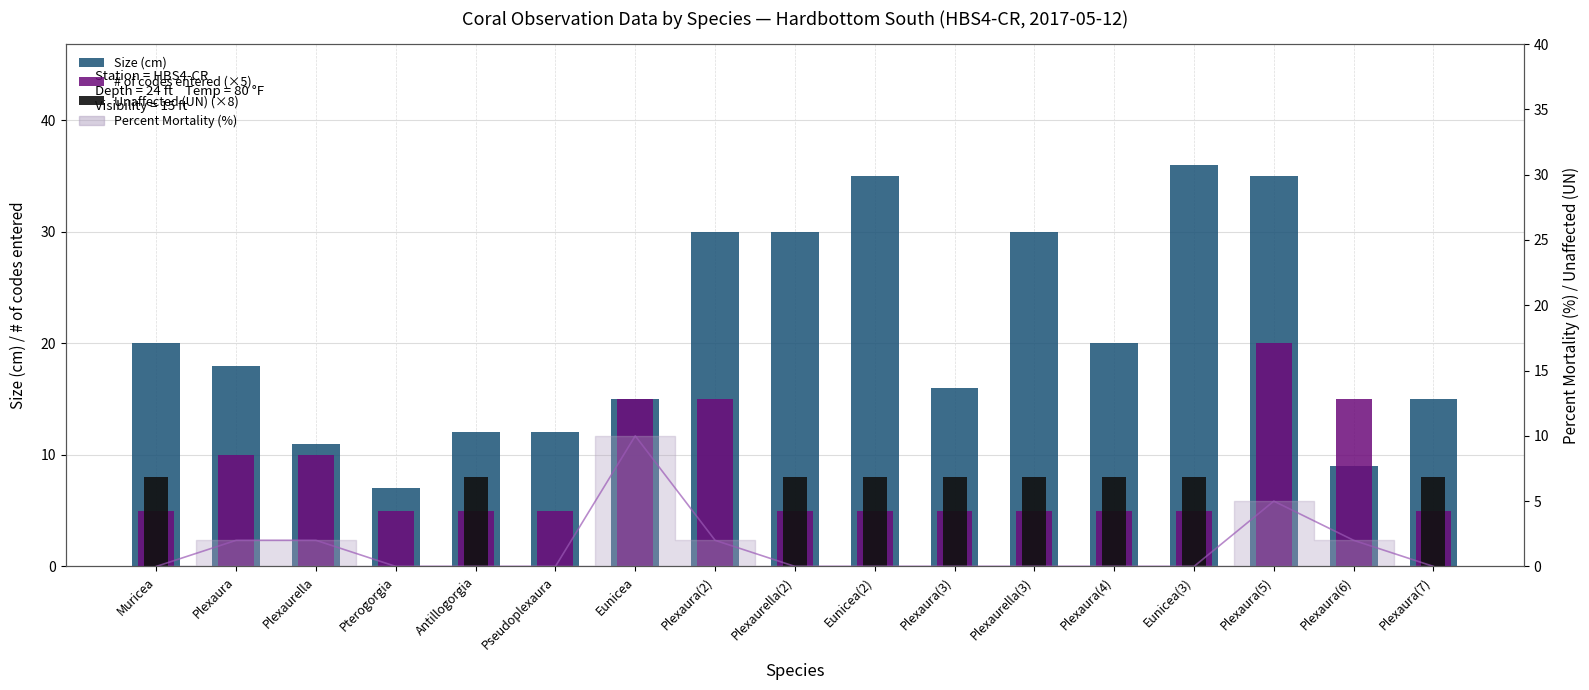

How many data points in # of codes entered (×5) are above 5?

6